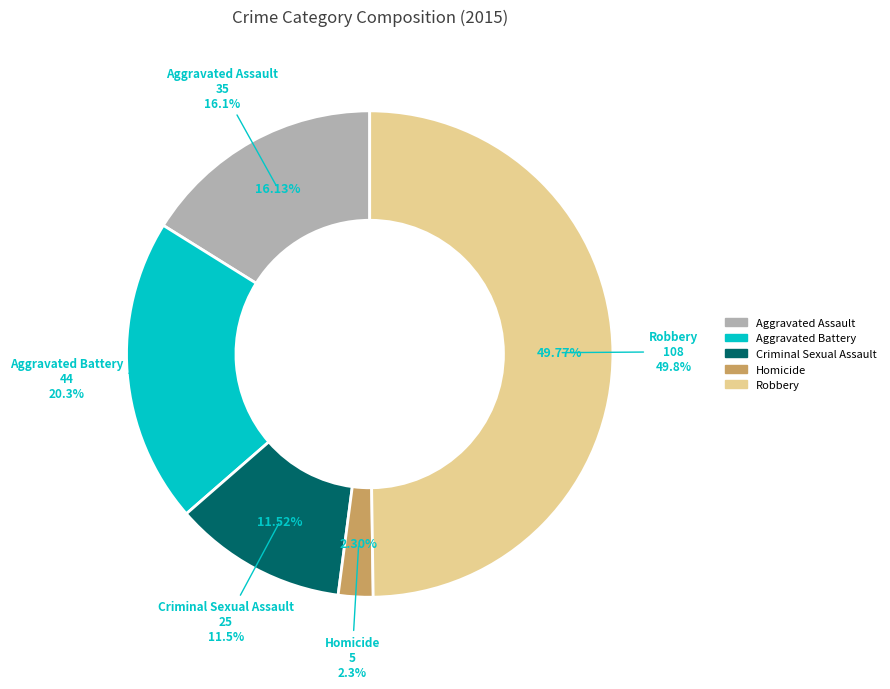

How many slices are in this pie chart?

5